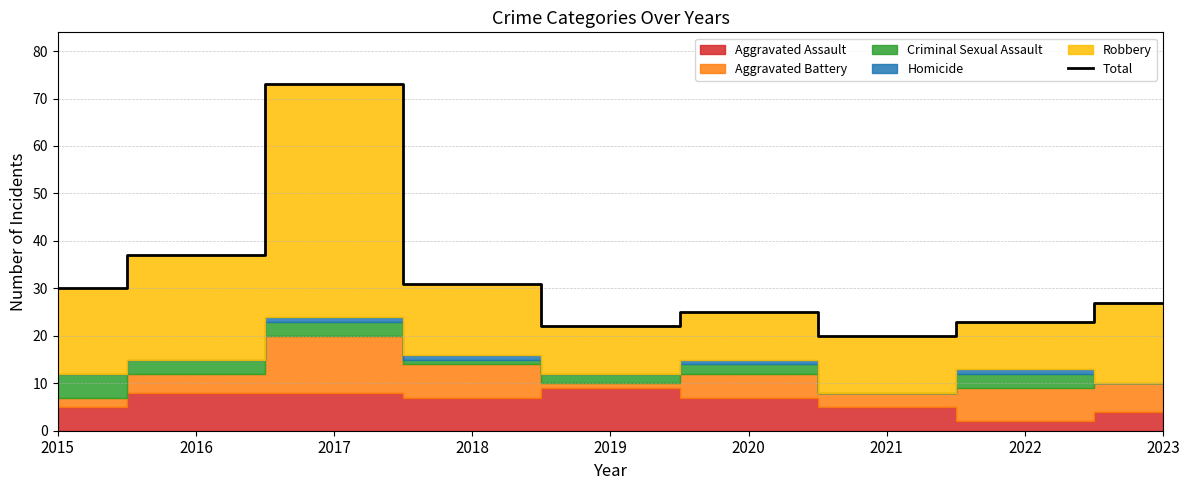

Which has a higher value, 2022 or 2015?

2015